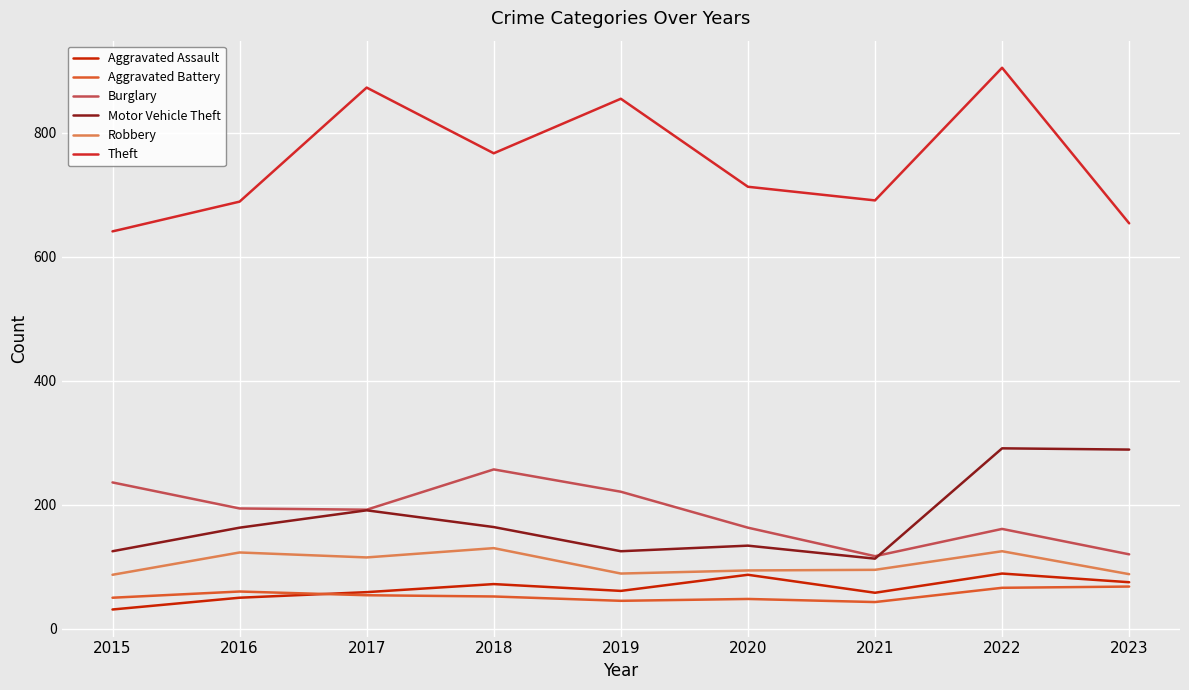

At which label is Theft closest to 773?

2018